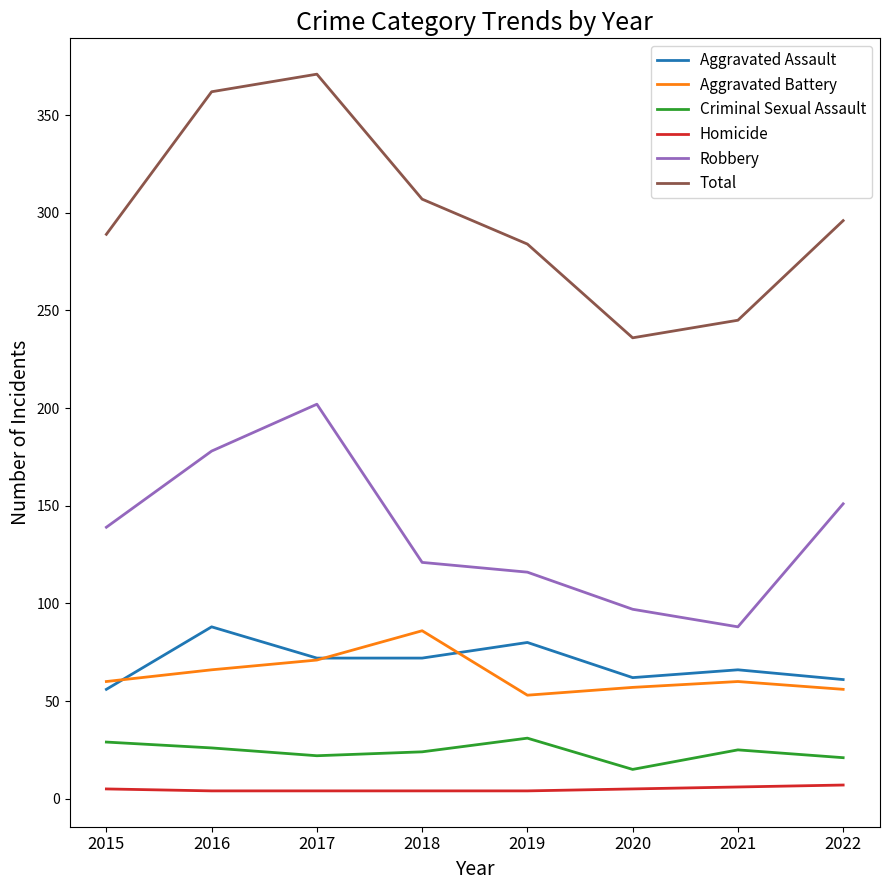

What is the minimum value shown in the chart?

4